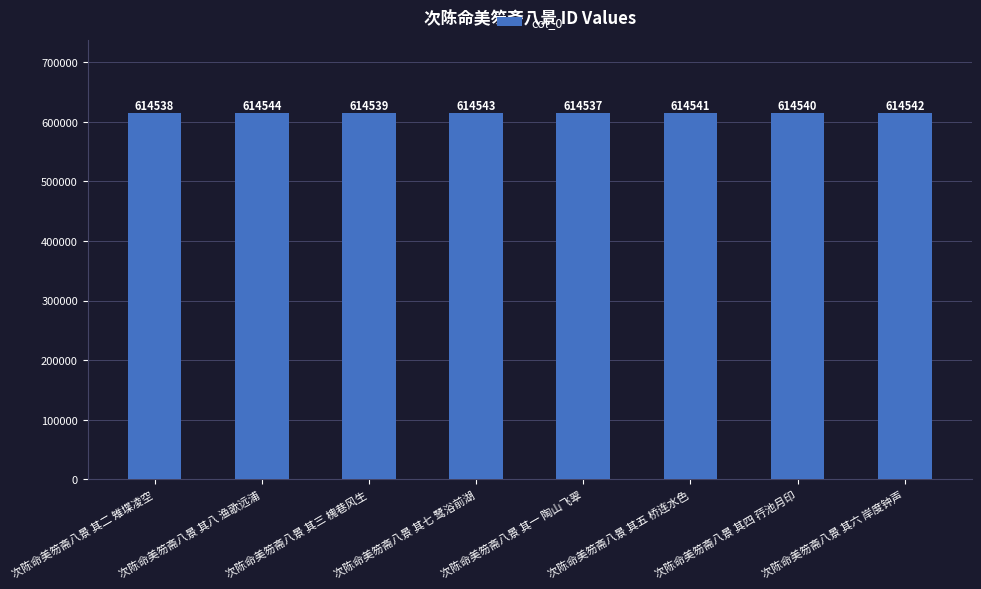

Reading right to left, extract all data points from this chart.

614542	614540	614541	614537	614543	614539	614544	614538